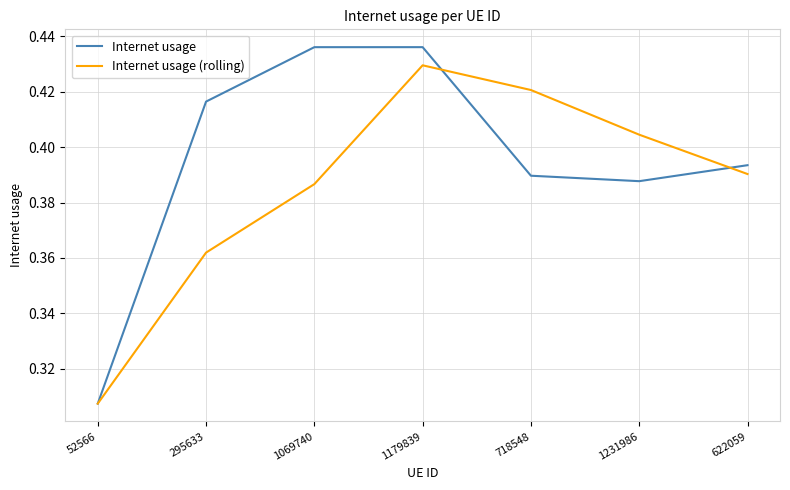

Which series has the widest spread of values?

Internet usage